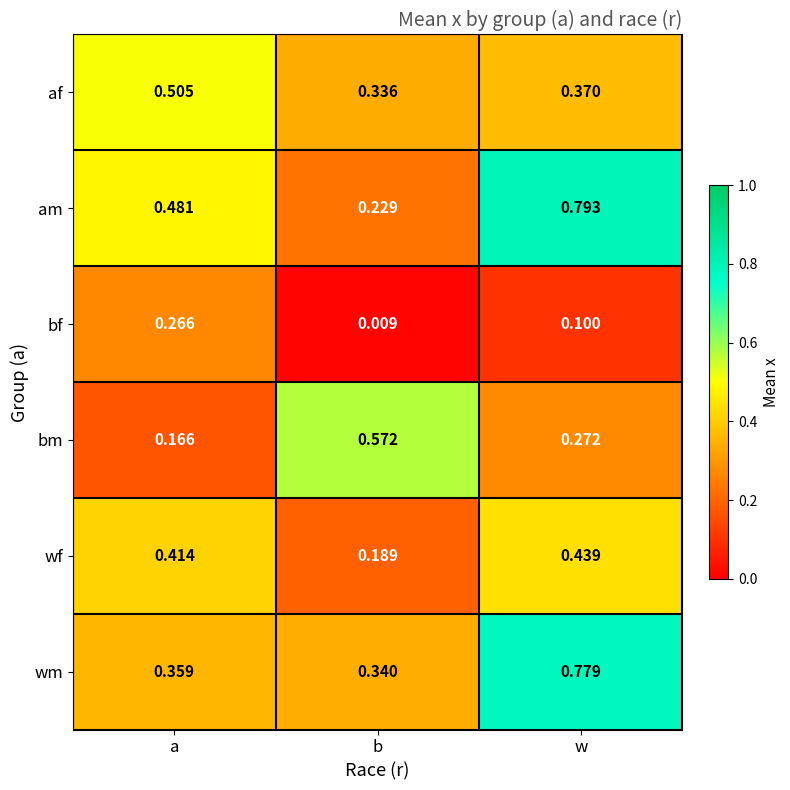

Which label corresponds to the largest value in the chart?

w